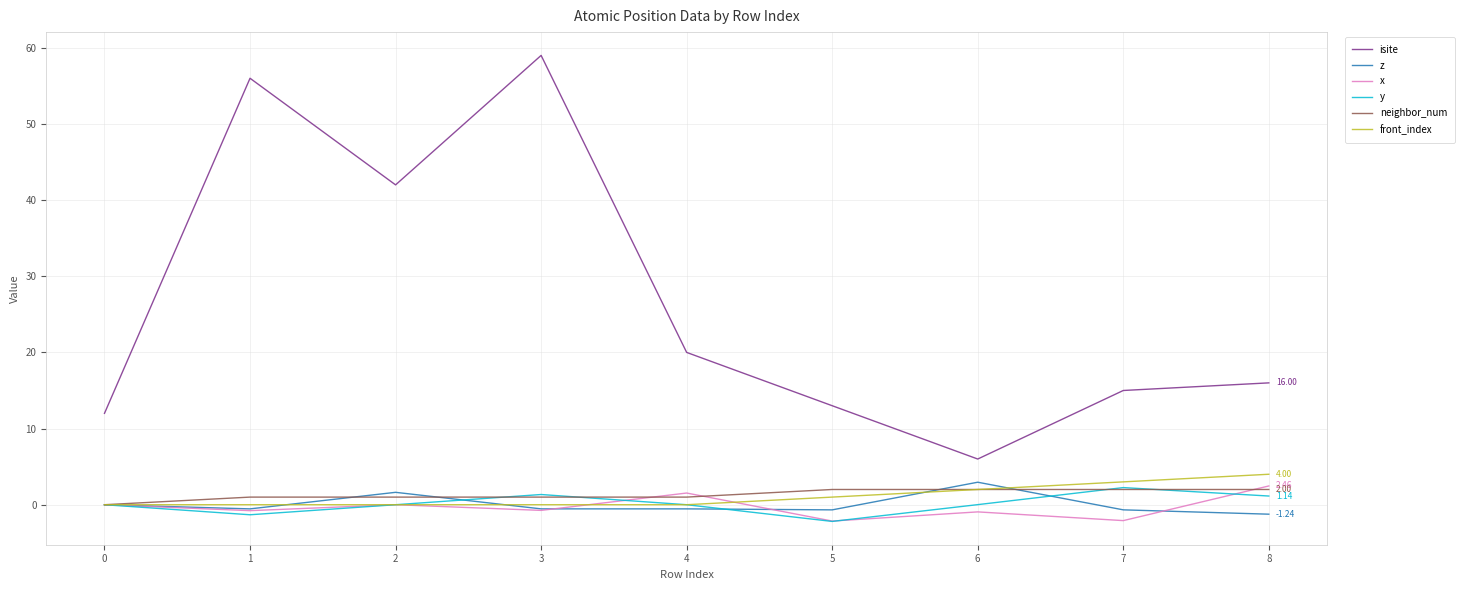

Which series has the largest total across all categories?

isite